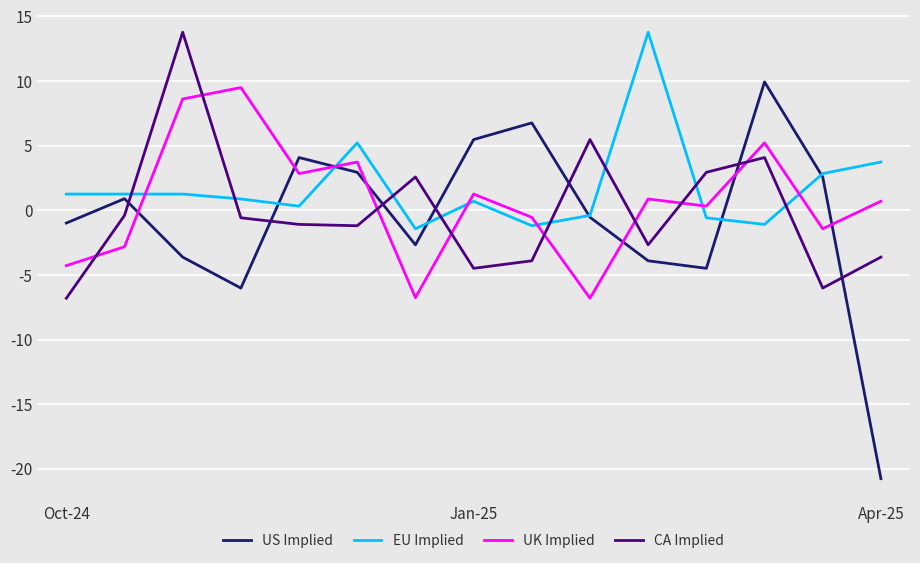

What is the greatest value displayed?

13.8